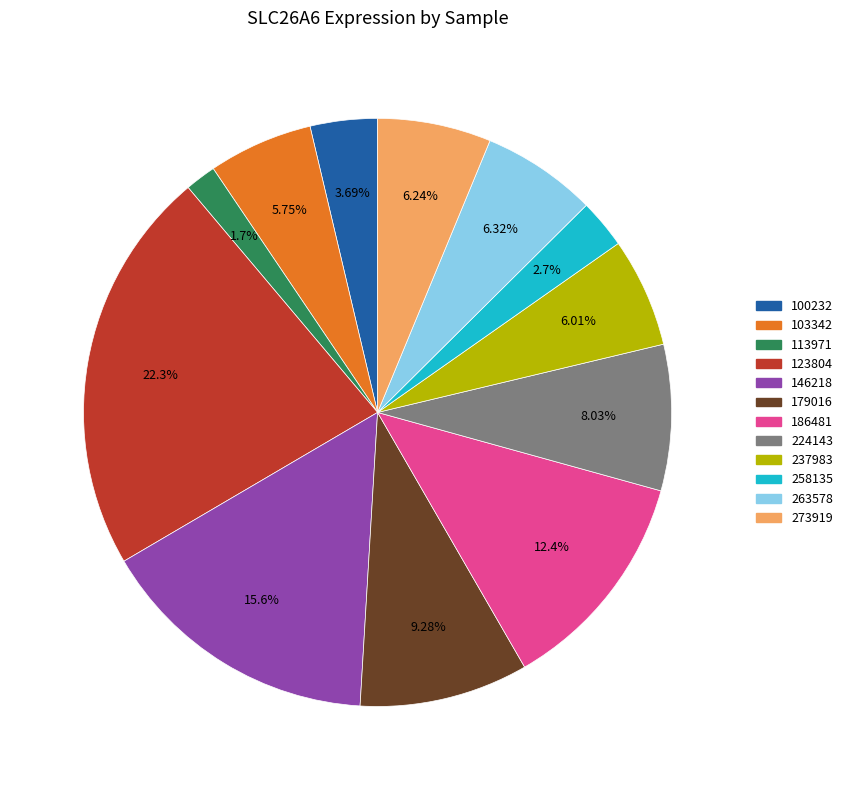

To the nearest percent, what percentage of the pie is 186481?

12%